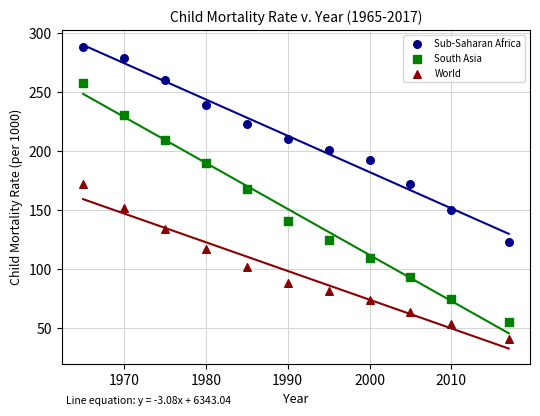

Across all data points, what is the range of X values (max minus min)?

52.0